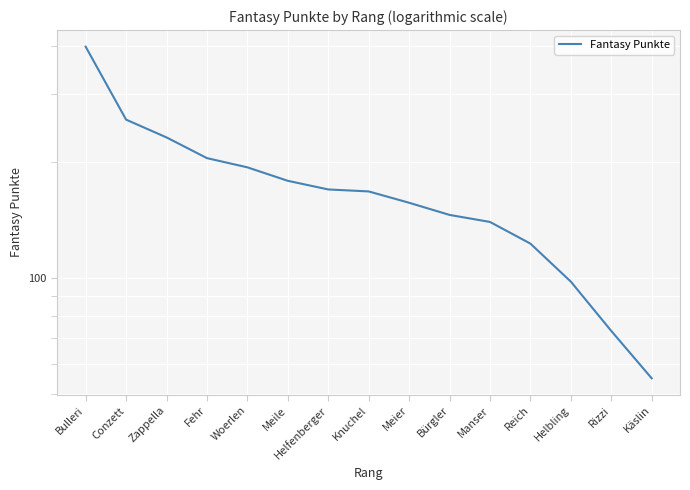

Is it true that the value at Meile is 74?

False